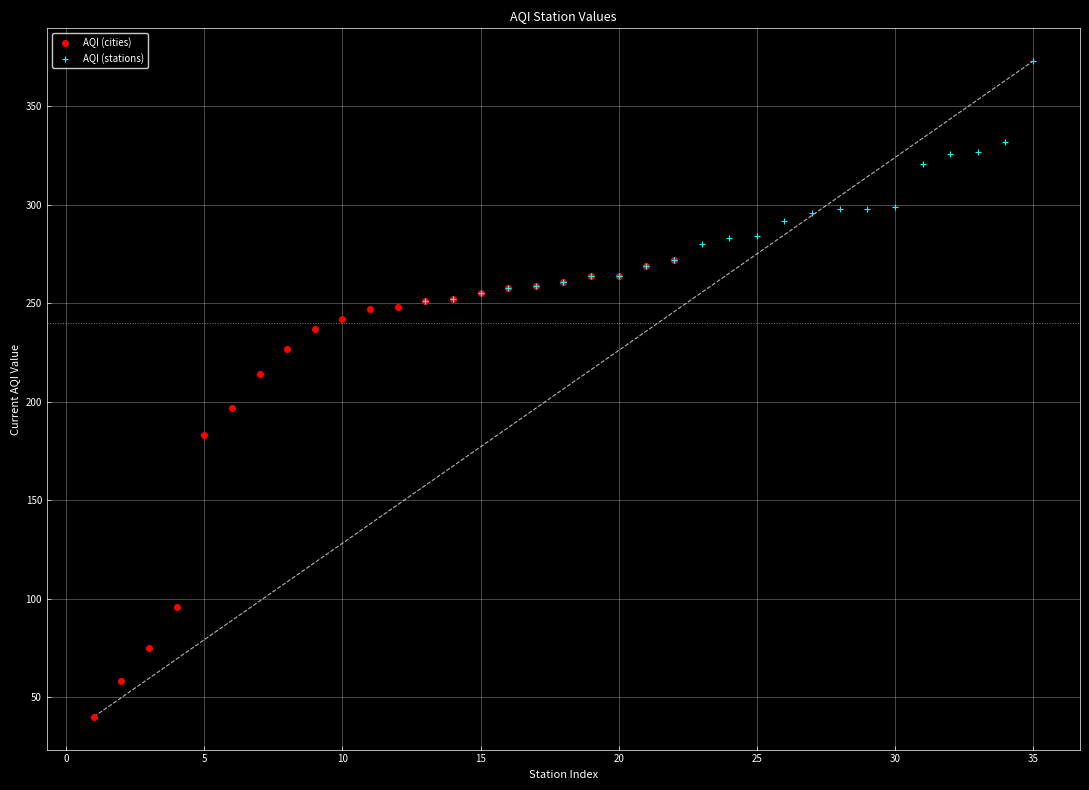

Which series reaches the maximum Y coordinate?

AQI (stations)